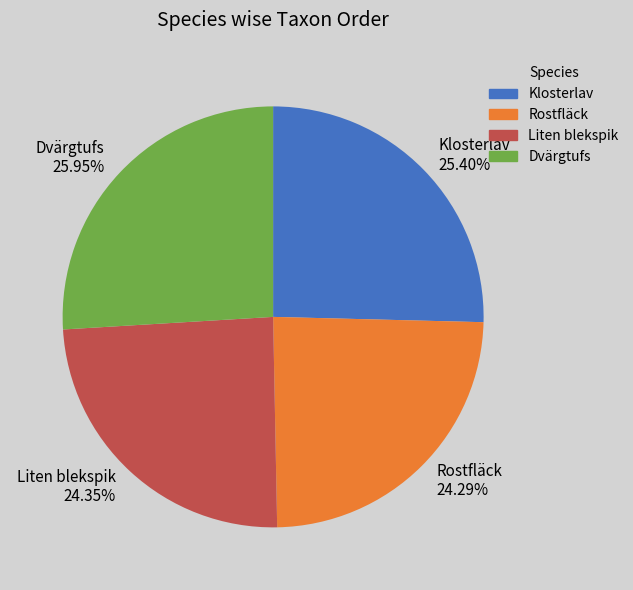

Is Dvärgtufs the majority of the pie?

No